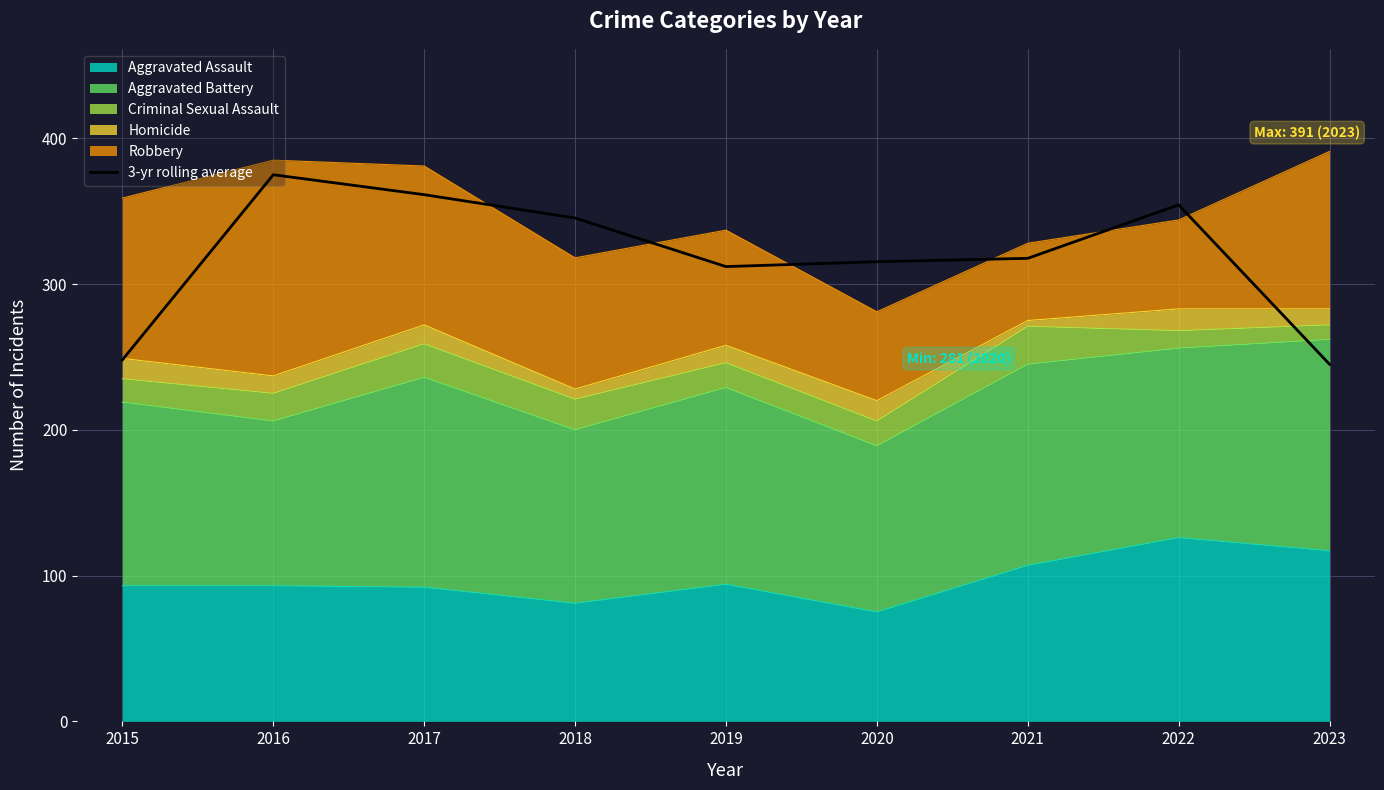

Which category has the highest value across all series?

2016